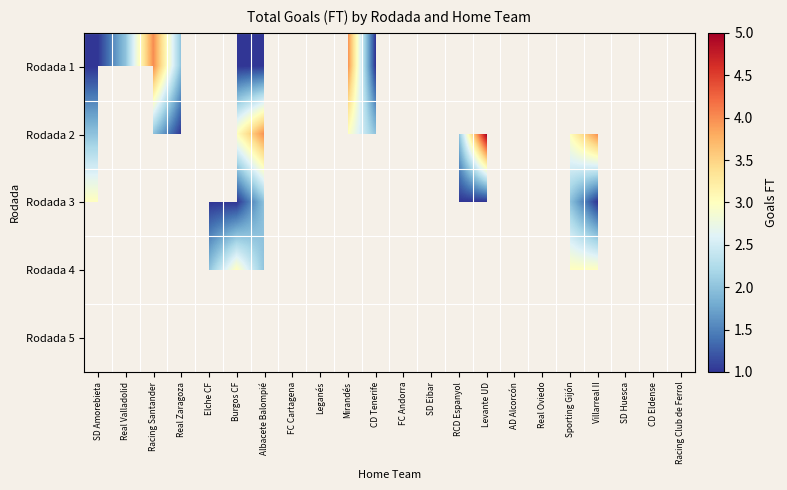

At Burgos CF, list the series in order from largest to smallest.

Rodada 2, Rodada 4, Rodada 1, Rodada 5, Rodada 3